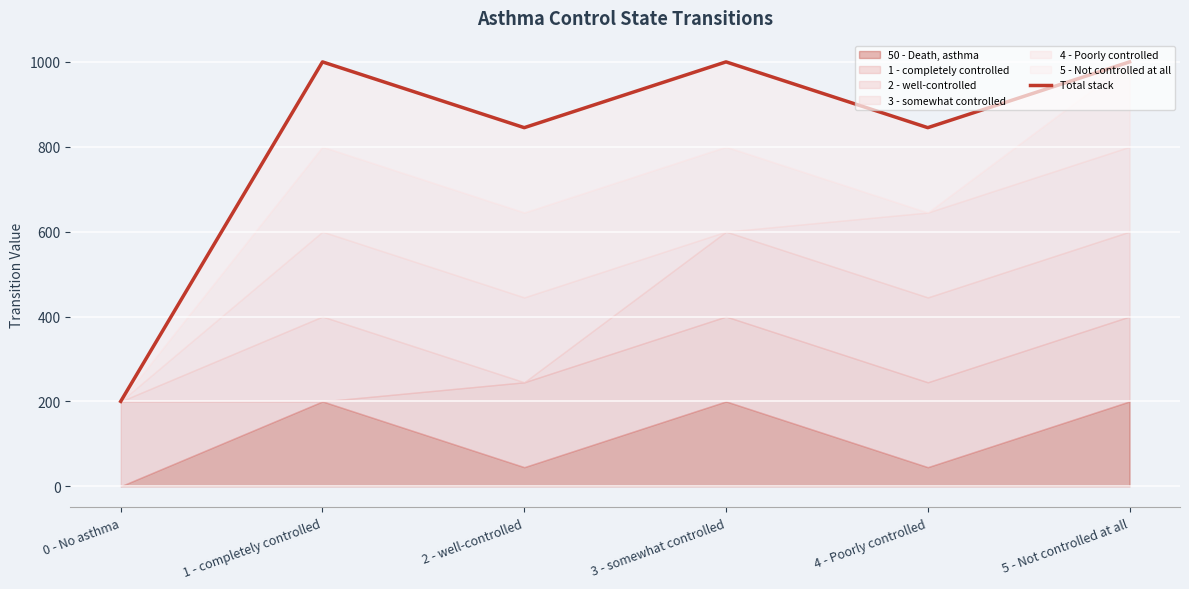

How many interior local valleys (lower than both neighbors) does the data have?

2